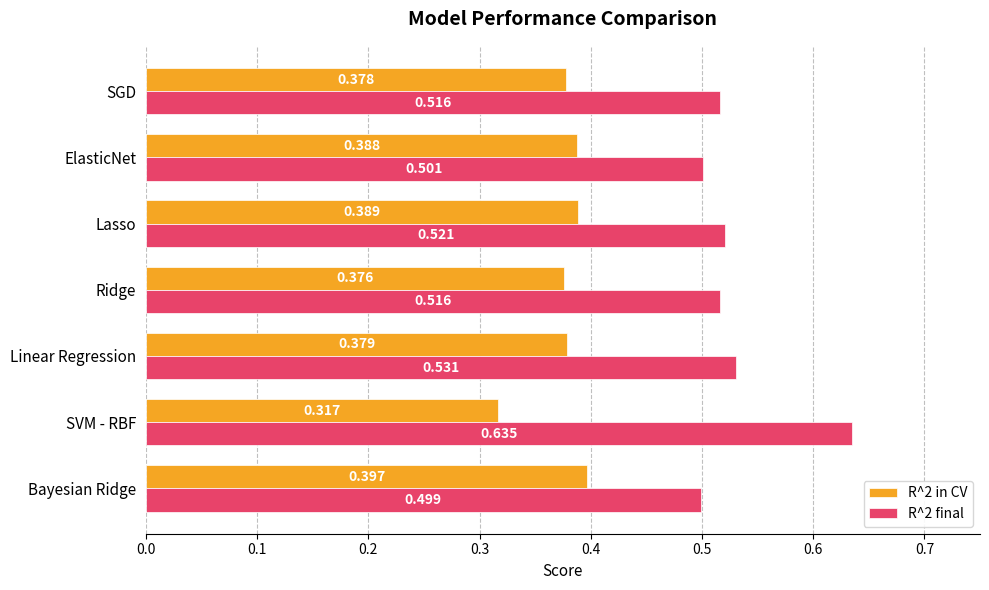

Rank the categories by R^2 in CV value from lowest to highest.

SVM - RBF, Ridge, SGD, Linear Regression, ElasticNet, Lasso, Bayesian Ridge